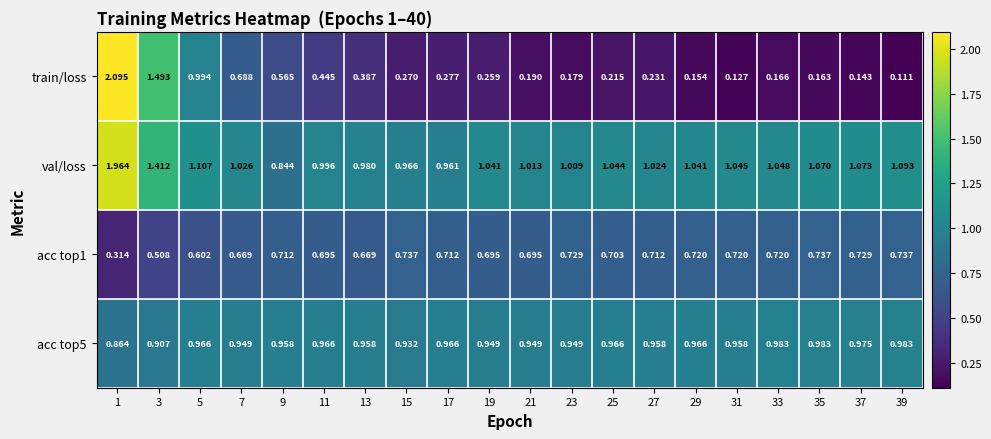

Is the value of val/loss at 7 greater than the value of acc top1 at 19?

Yes